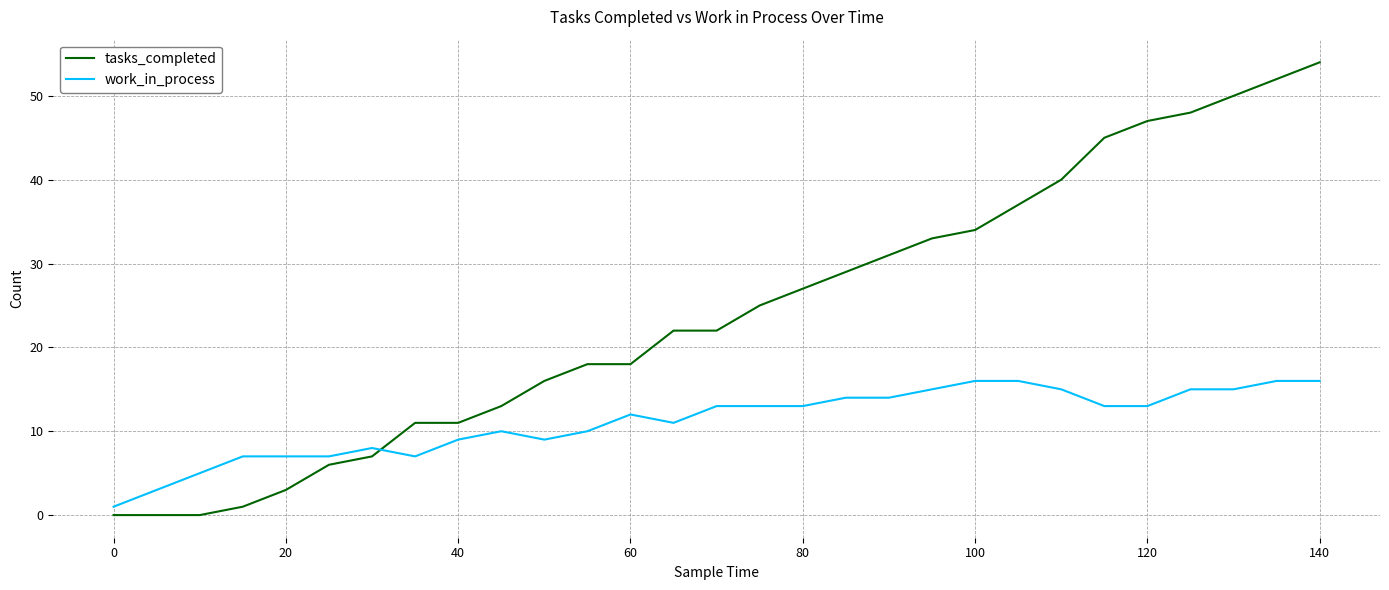

What is the difference between the maximum and minimum values in the work_in_process series?

15